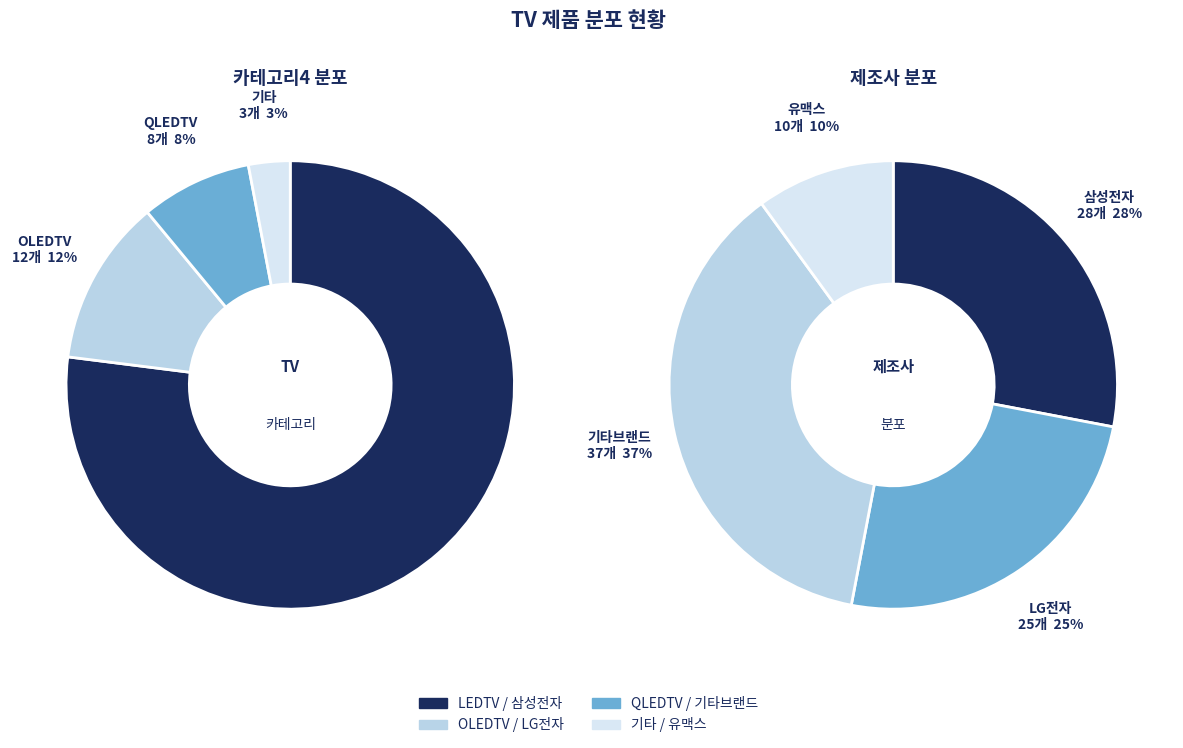

Which slice represents more than half of the pie?

LEDTV